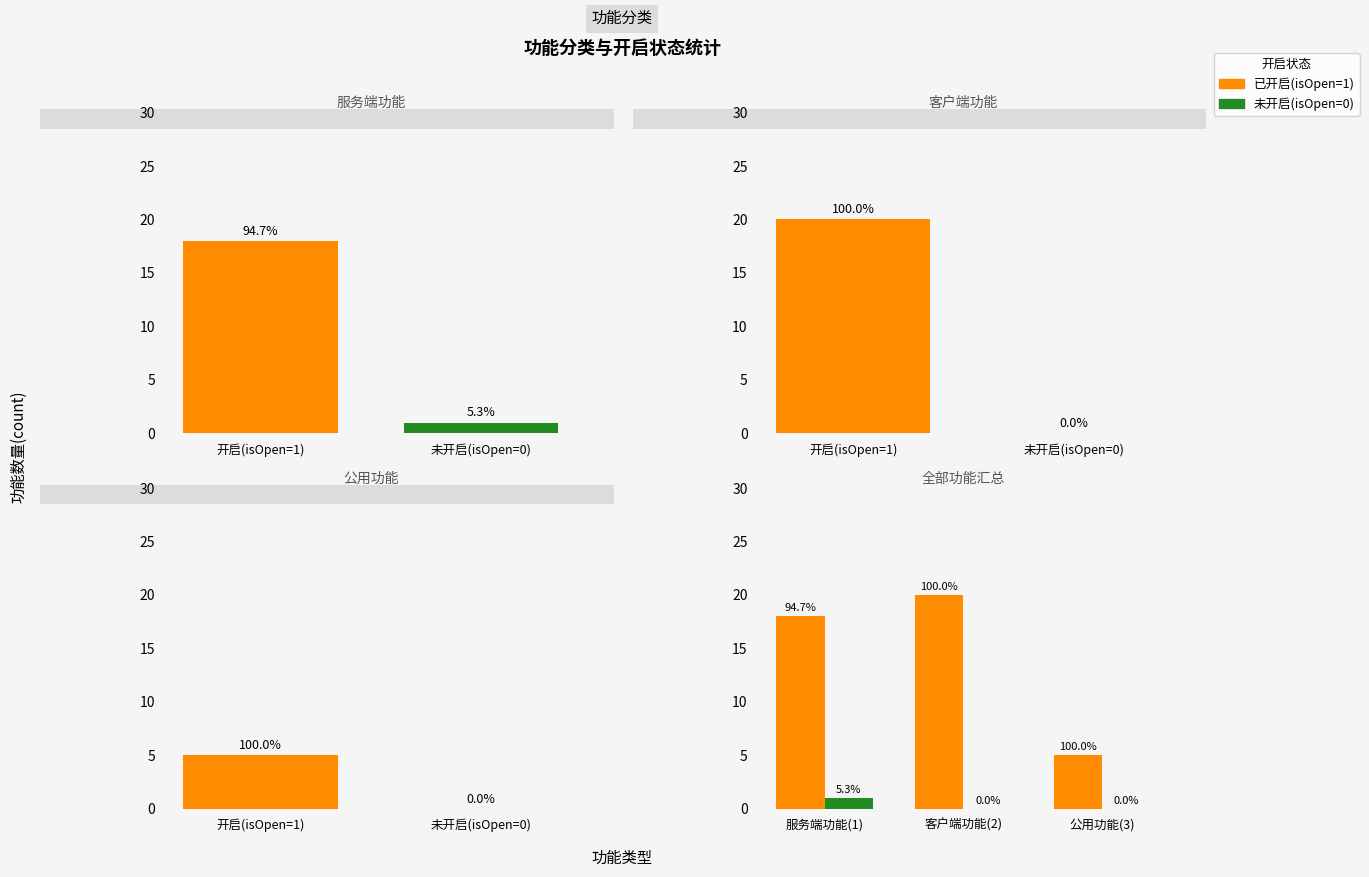

What position from the left is 服务端功能(1)?

1